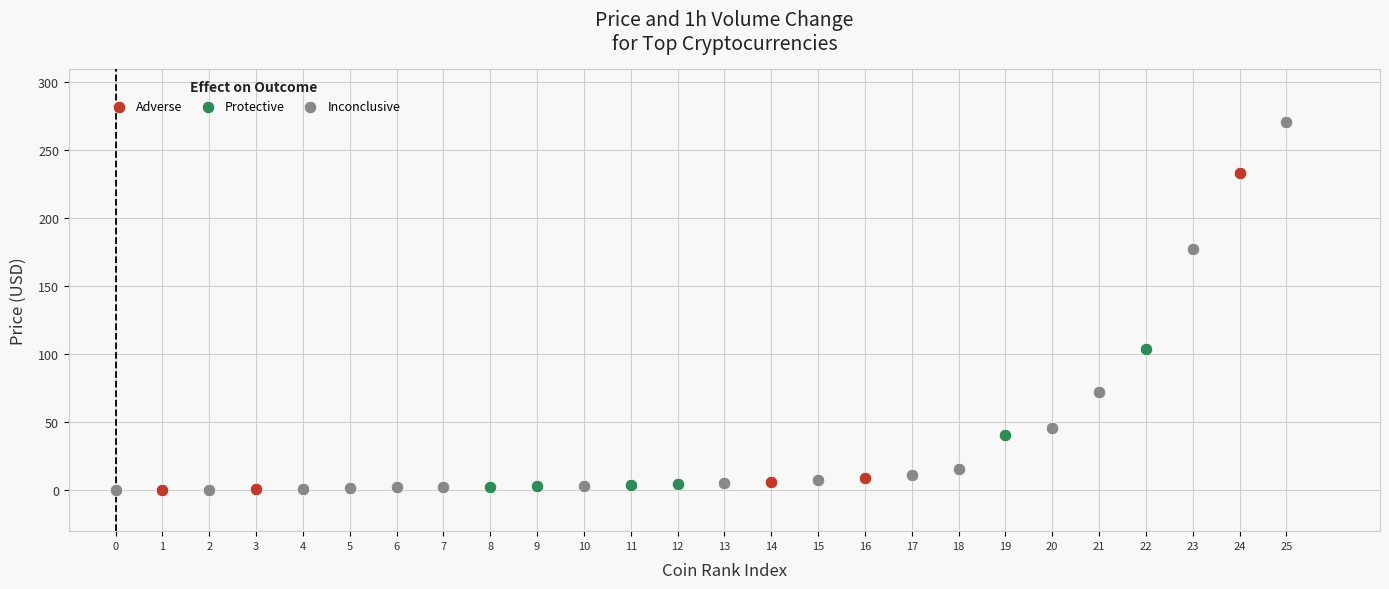

What are all the series names shown in the legend?

Adverse, Protective, Inconclusive